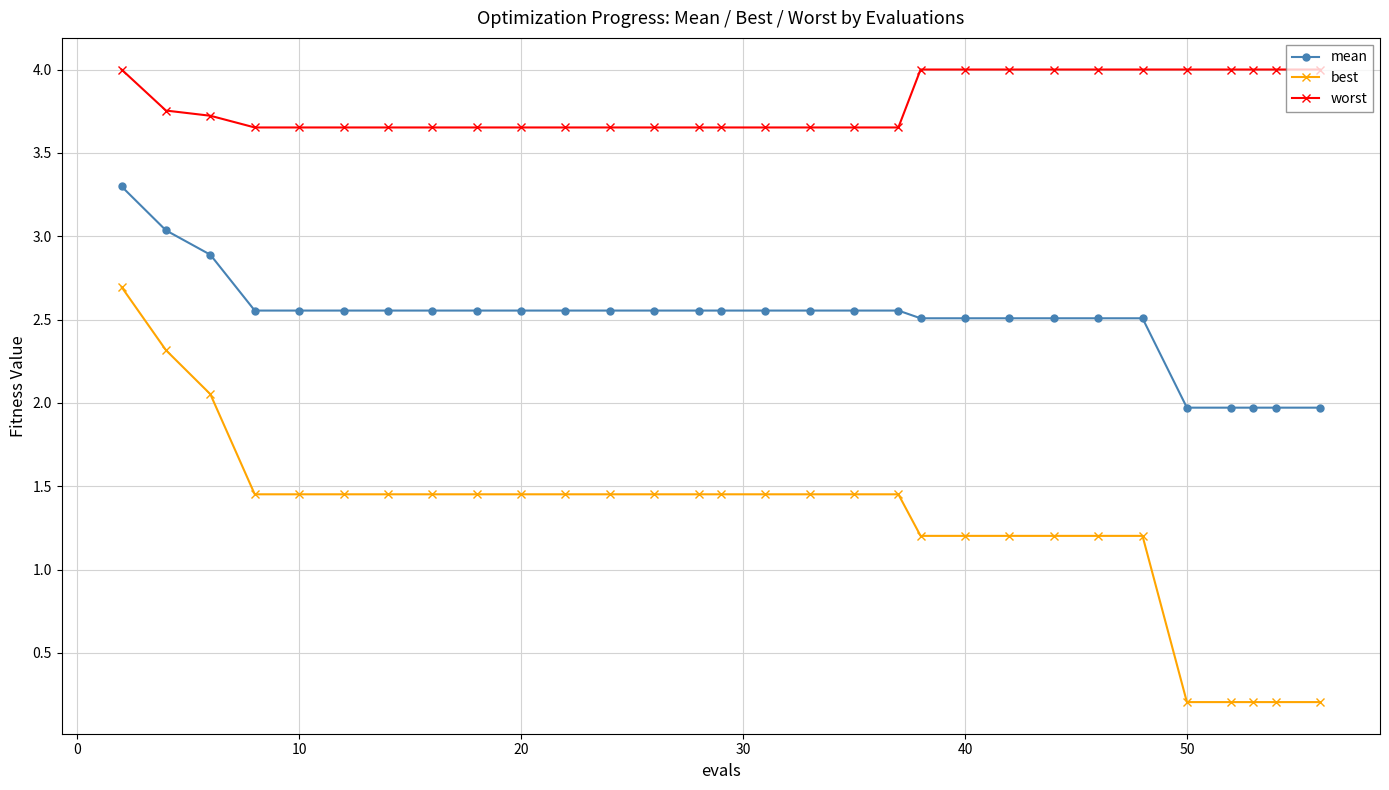

Is this an area chart (filled region under the line)?

No